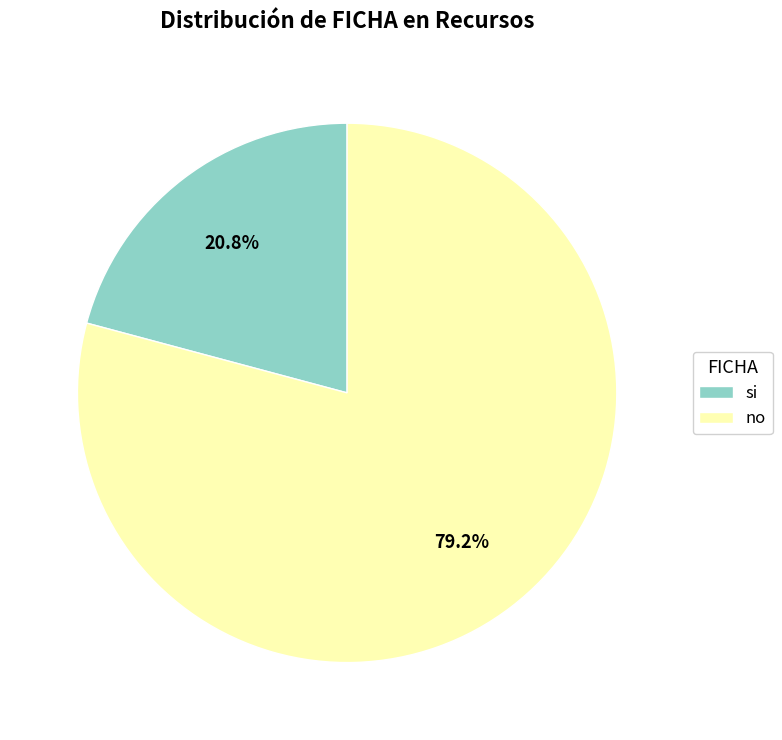

How many slices are in this pie chart?

2